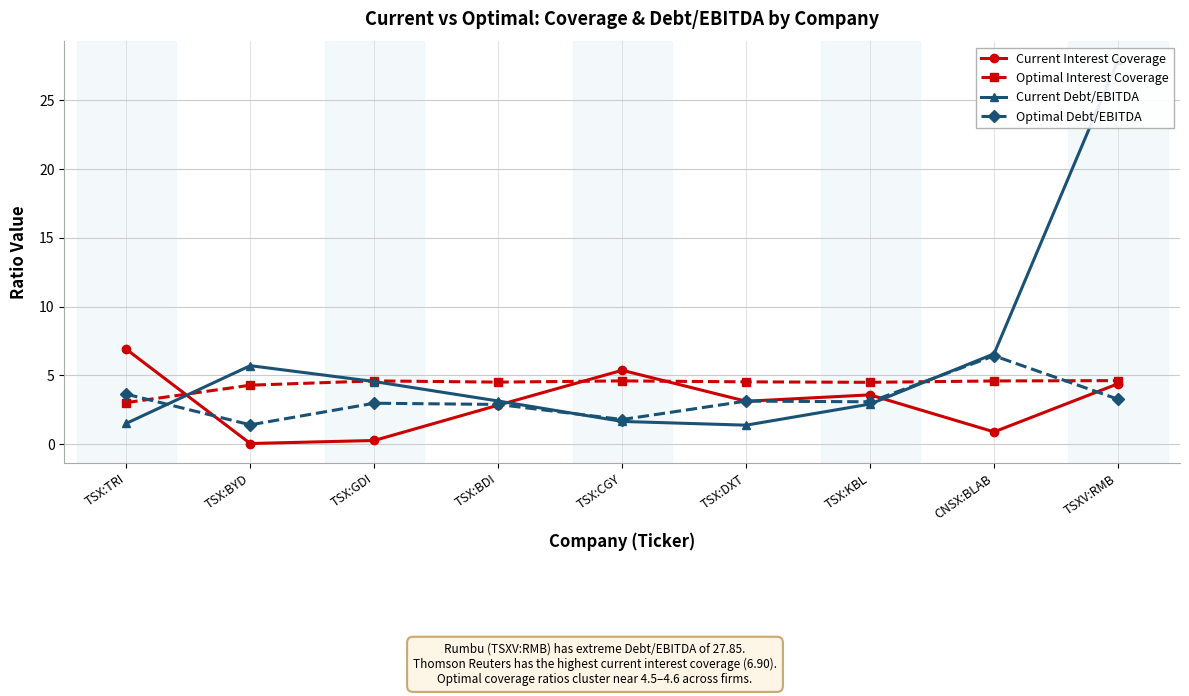

What is the value of the Current Interest Coverage point at the 4th from the left?

2.8